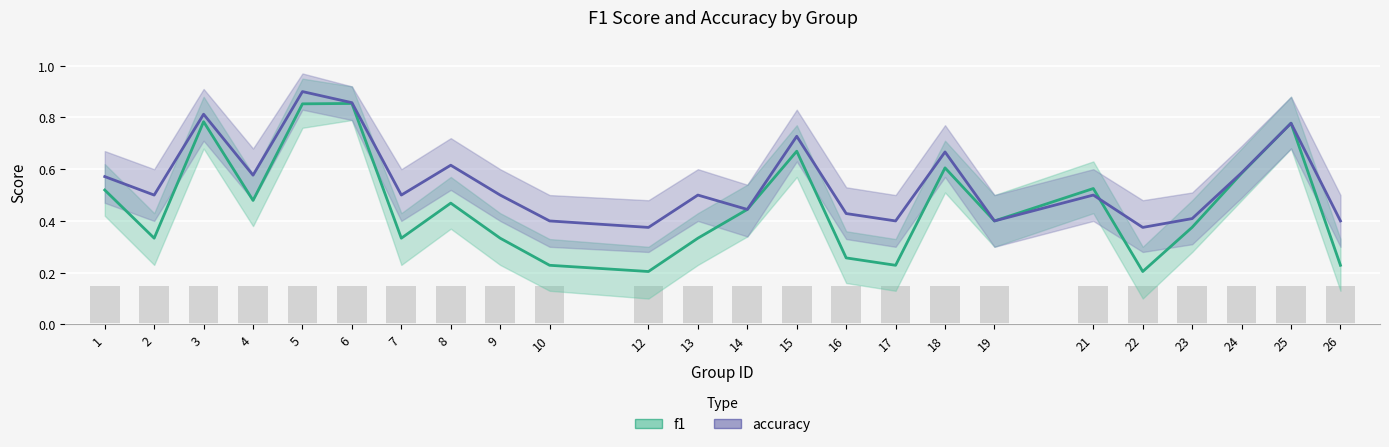

Which label corresponds to the smallest value in the chart?

12